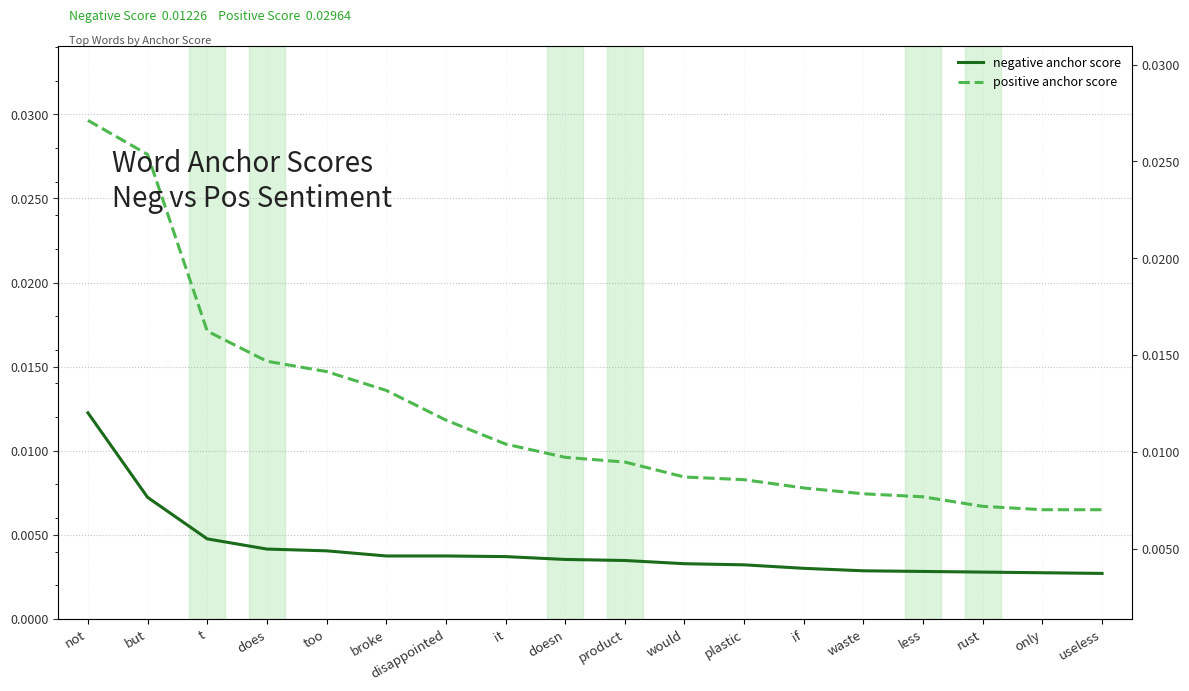

What are all the series names shown in the legend?

negative anchor score, positive anchor score